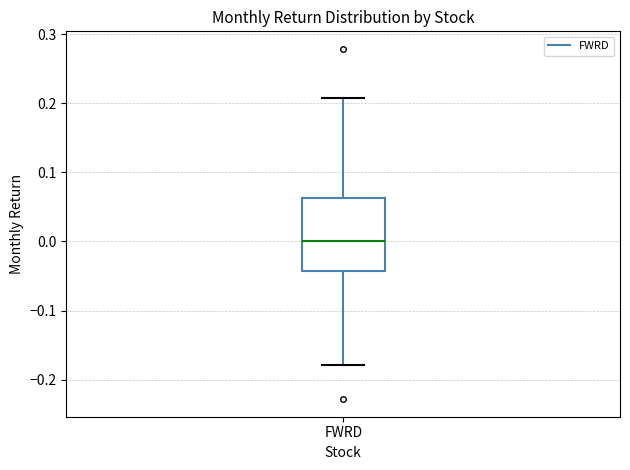

Where is the lower edge of the box for FWRD on the y-axis? The values are not printed on the chart, so give them approximately, as read against the axis.

-0.04